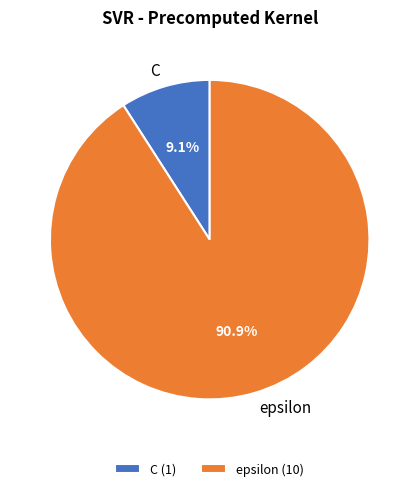

True or false: epsilon accounts for 85% of the total.

False